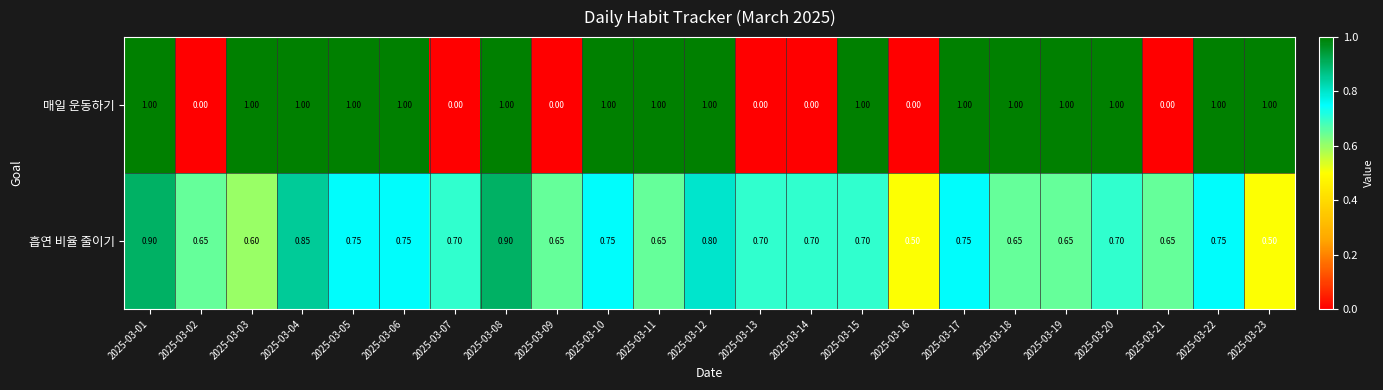

Rank the series at 2025-03-22 from lowest to highest value.

흡연 비율 줄이기, 매일 운동하기